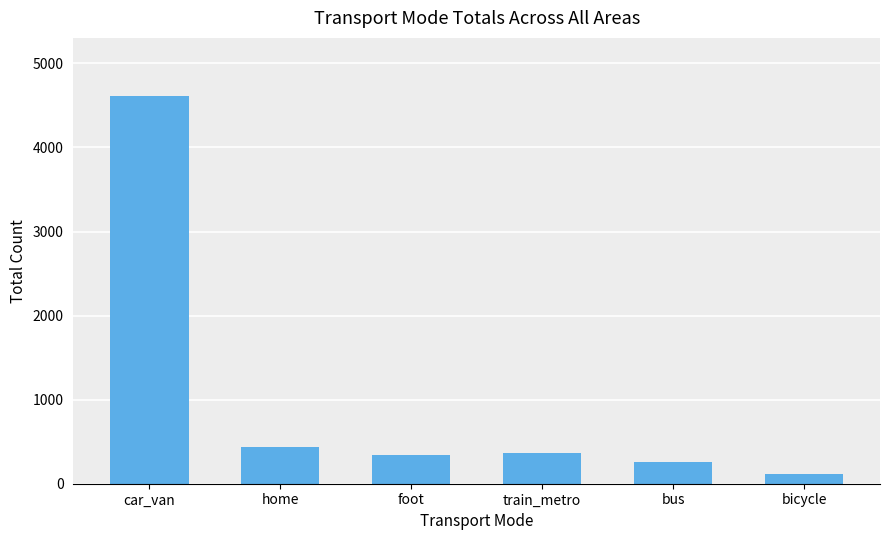

True or false: the data shows 8221 at car_van.

False